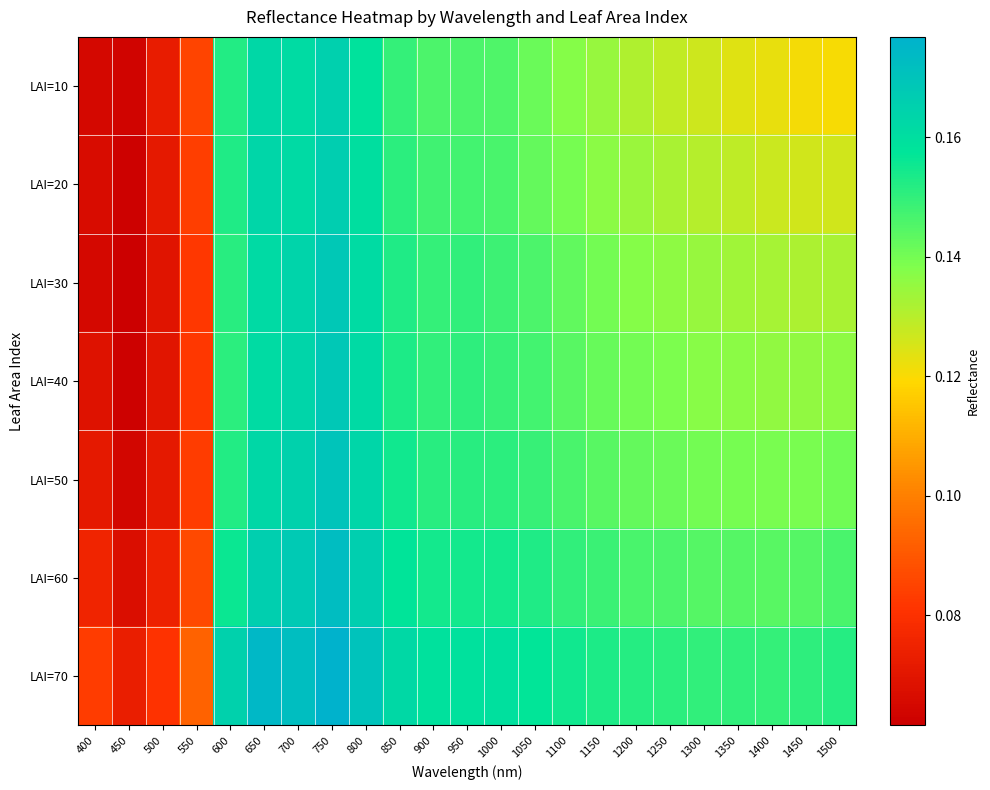

Between 1450 and 1300, which is larger?

1300